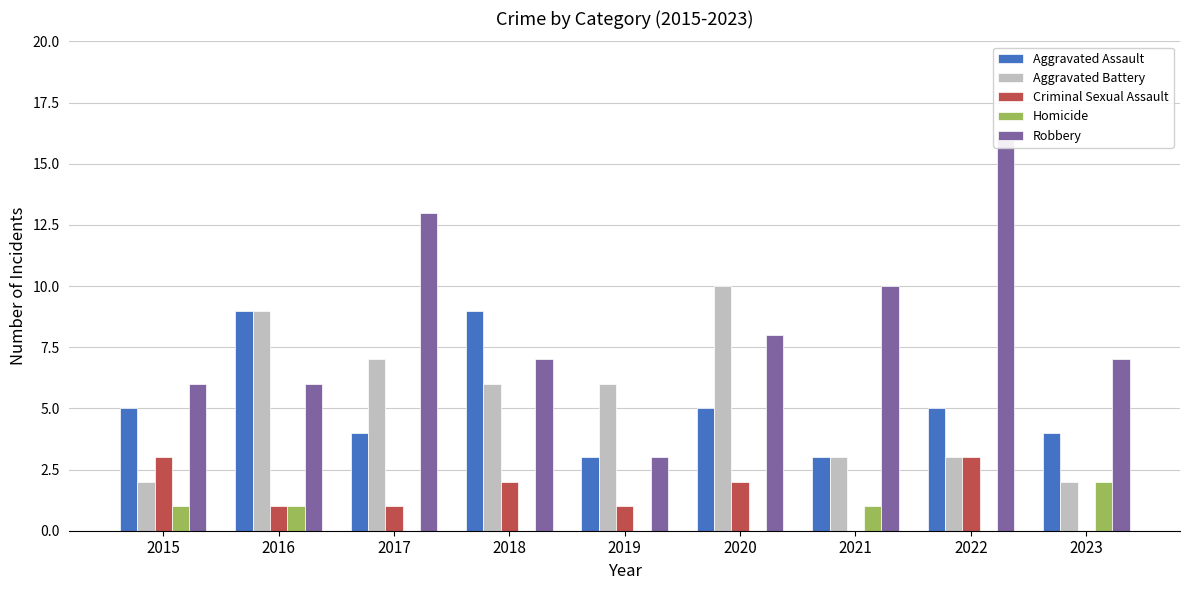

Where does the Aggravated Battery series first go above 6?

2016